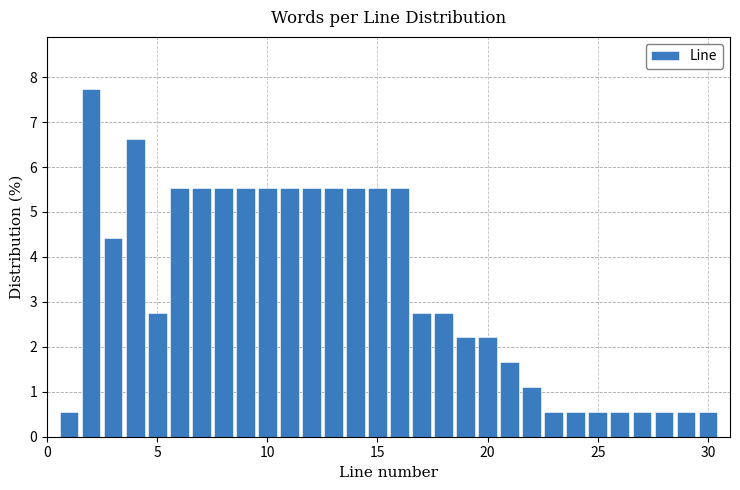

Around what value on the x-axis is the tallest bar? Give the approximate position of its centre, as read against the axis.

2.0